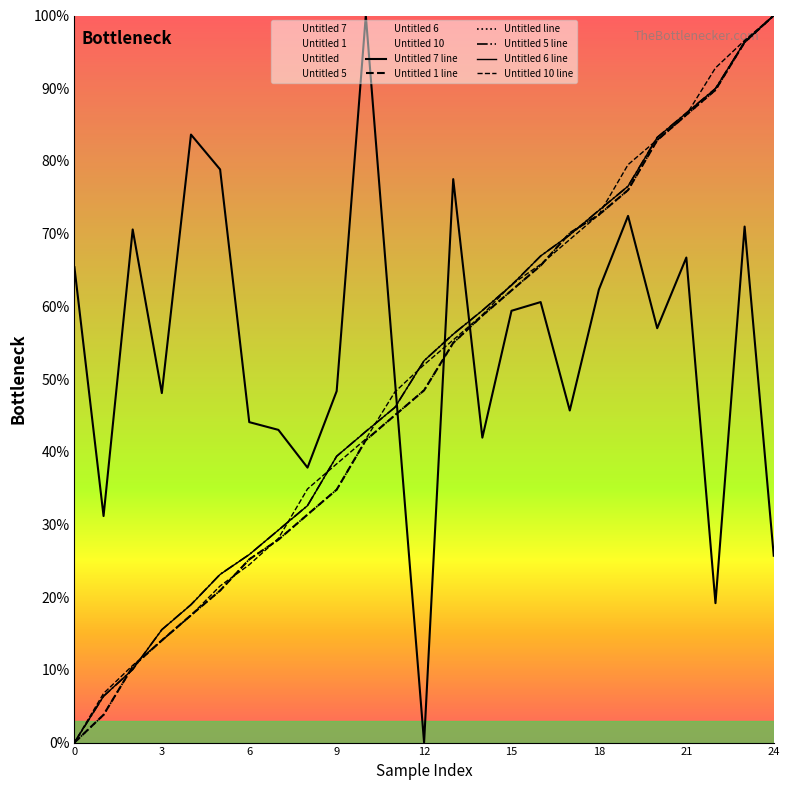

The Untitled 5 line series shows 100.0 at 24. True or false?

True